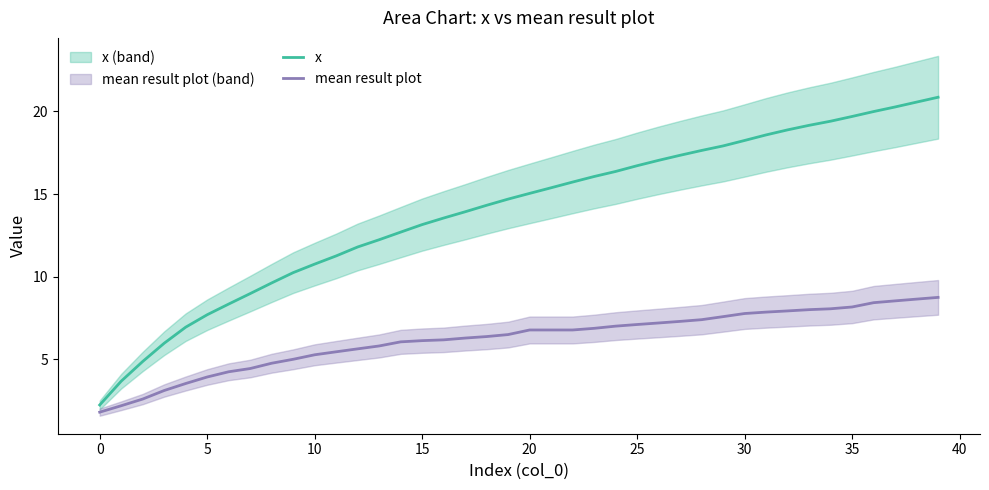

At which label does x reach its peak?

39